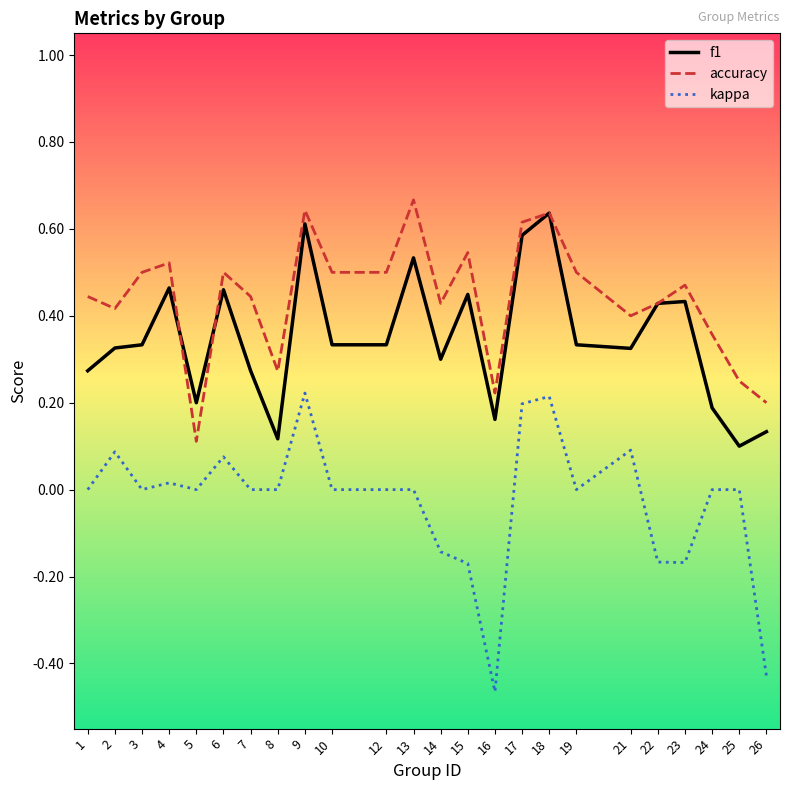

Count the f1 values in the range 0 to 1.

24